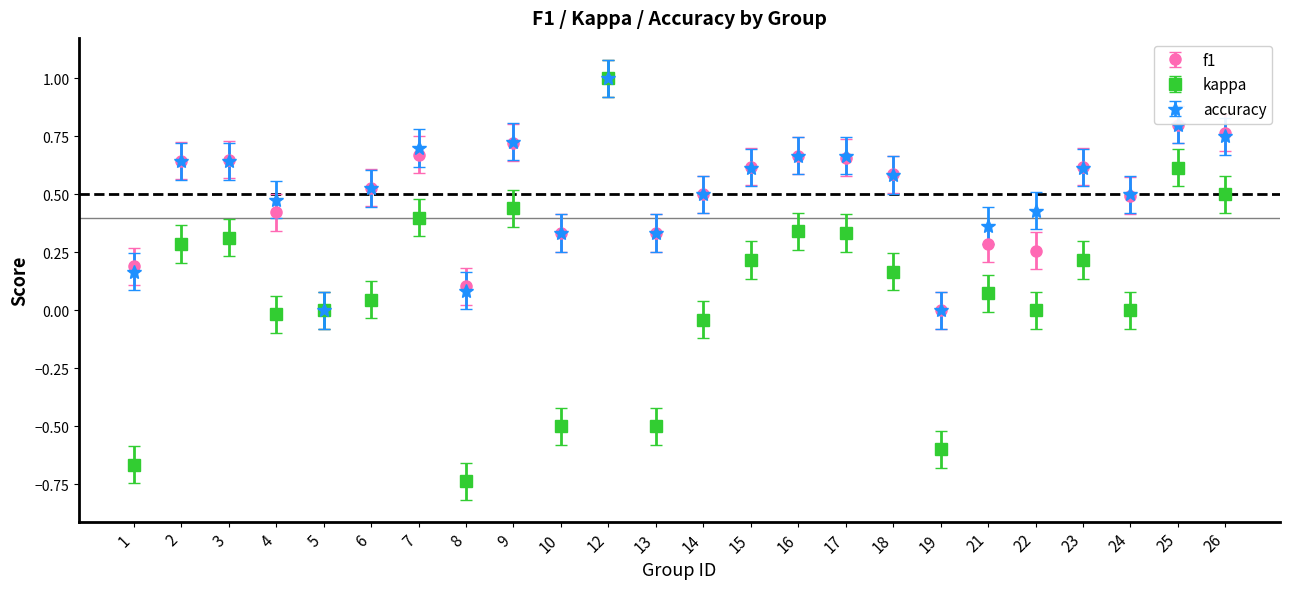

Is the value of f1 at 9 greater than the value of accuracy at 8?

Yes